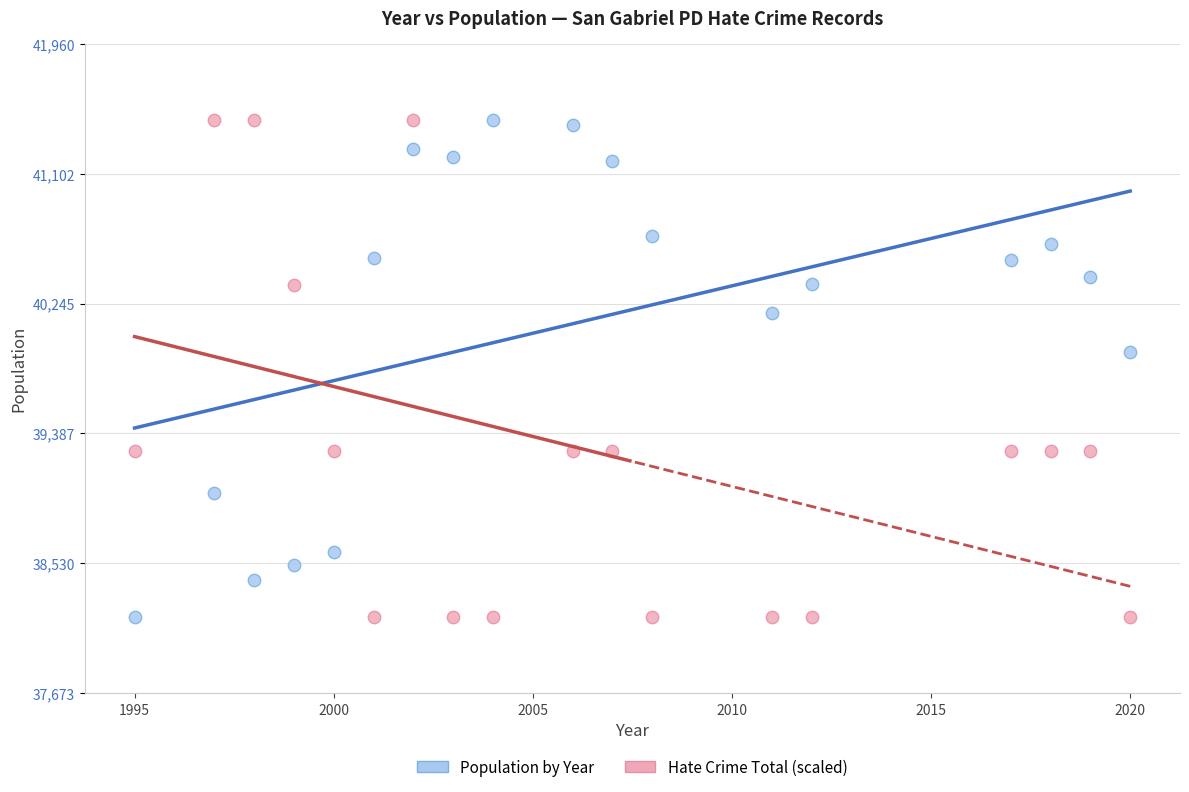

Across all data points, what is the range of X values (max minus min)?

25.0